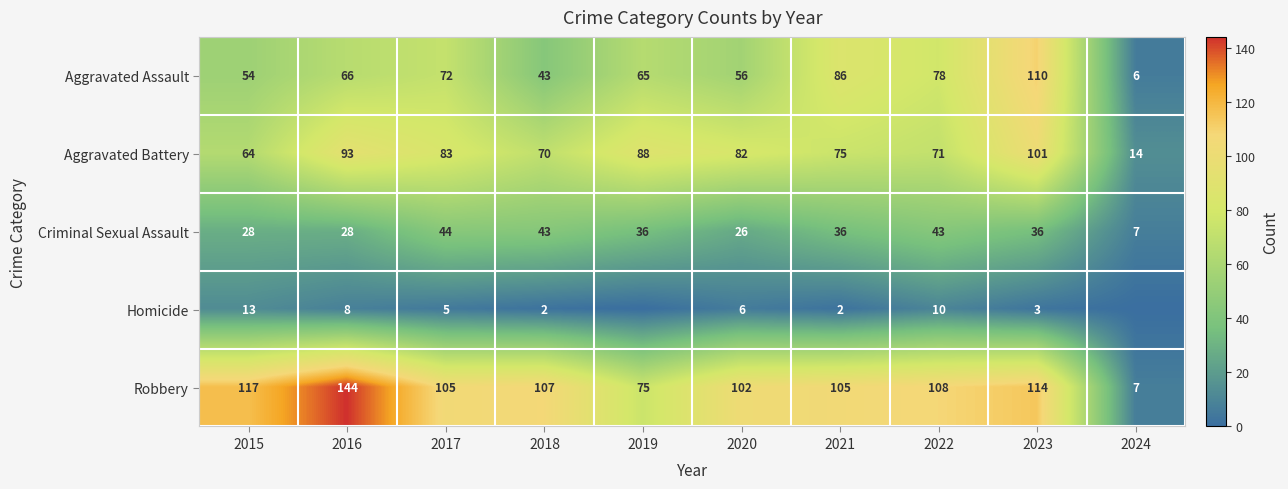

Is the value of Aggravated Assault at 2018 greater than the value of Aggravated Battery at 2019?

No